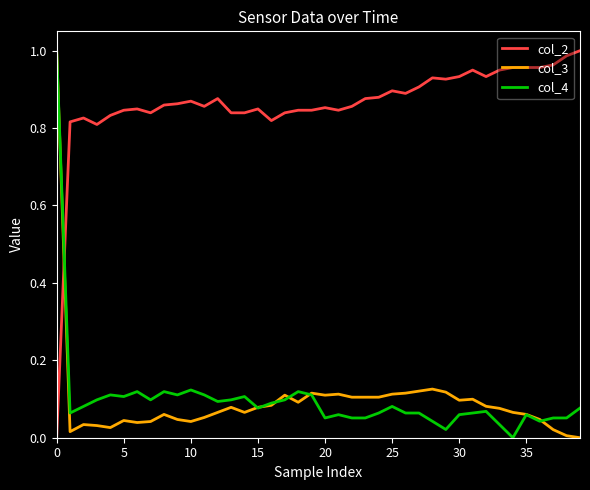

How many values in col_3 are above zero?

39